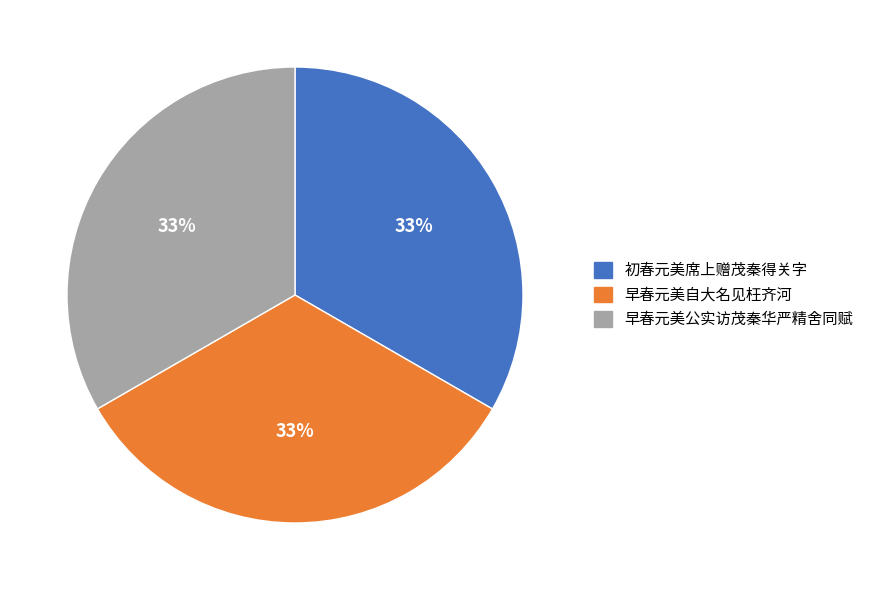

Is there any slice that represents more than half of the pie?

No